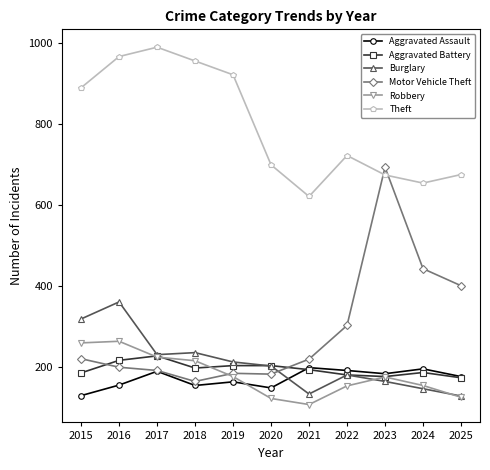

What is the value of the Burglary point at the 11th from the left?

129